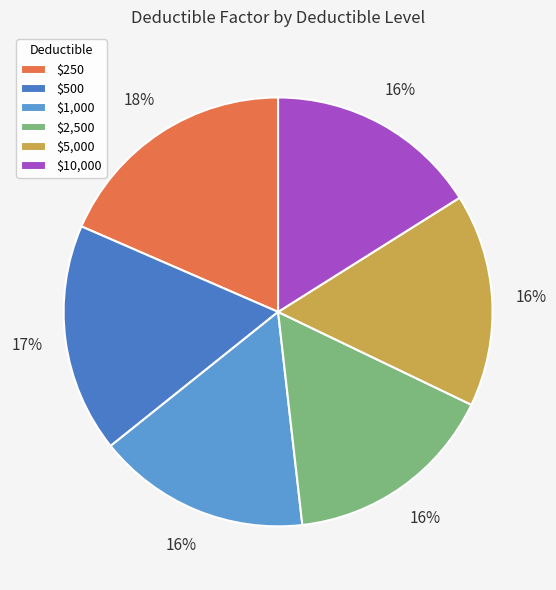

To the nearest percent, what is the difference between the largest and smallest slice percentages?

2%